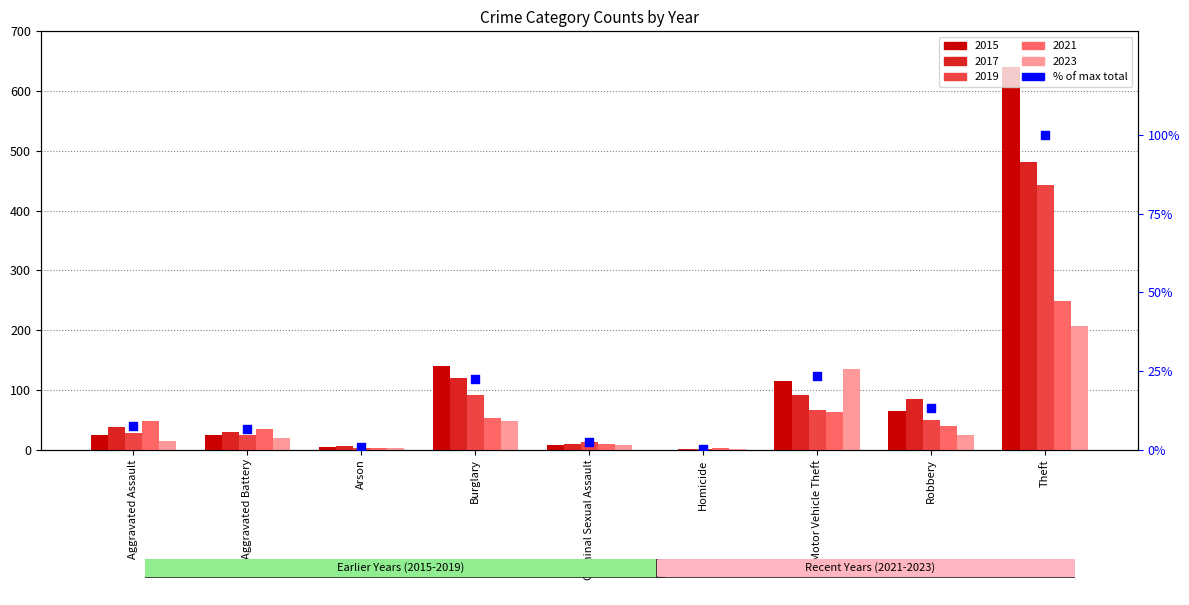

Between Burglary and Theft, which is larger?

Theft